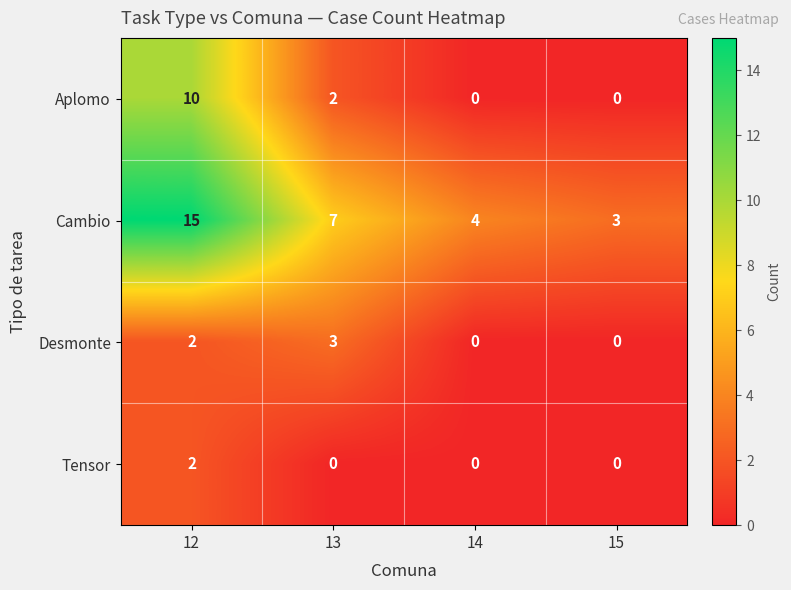

Which series has the widest spread of values?

Cambio